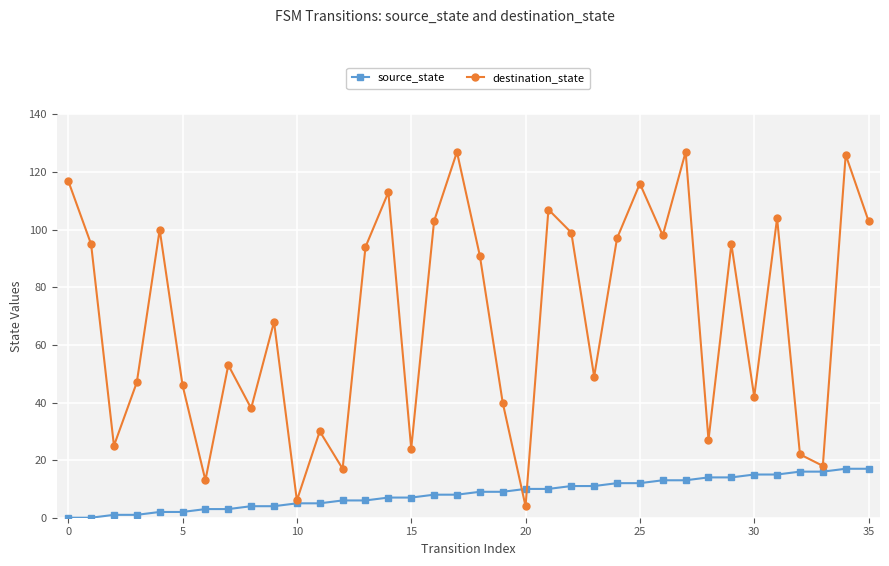

Reading right to left, list all the values displayed in this chart.

source_state: 17	17	16	16	15	15	14	14	13	13	12	12	11	11	10	10	9	9	8	8	7	7	6	6	5	5	4	4	3	3	2	2	1	1	0	0
destination_state: 103	126	18	22	104	42	95	27	127	98	116	97	49	99	107	4	40	91	127	103	24	113	94	17	30	6	68	38	53	13	46	100	47	25	95	117